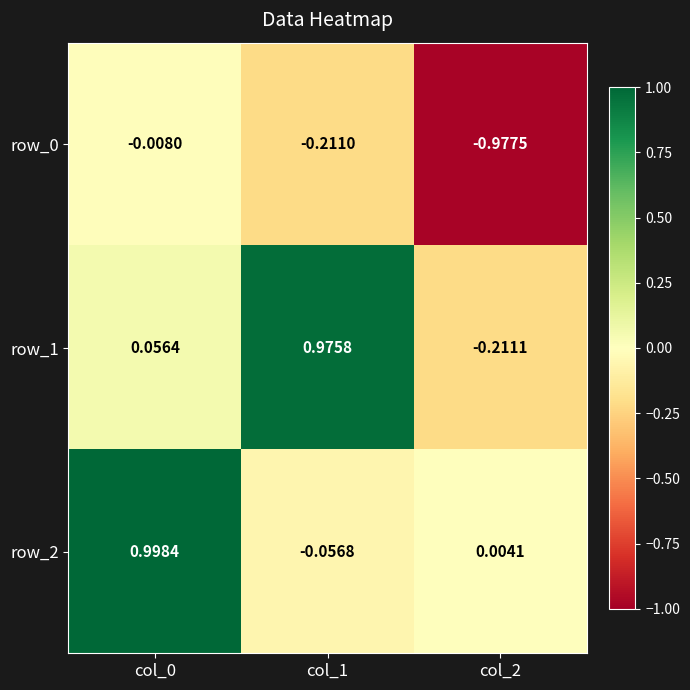

Which series has the widest spread of values?

row_1